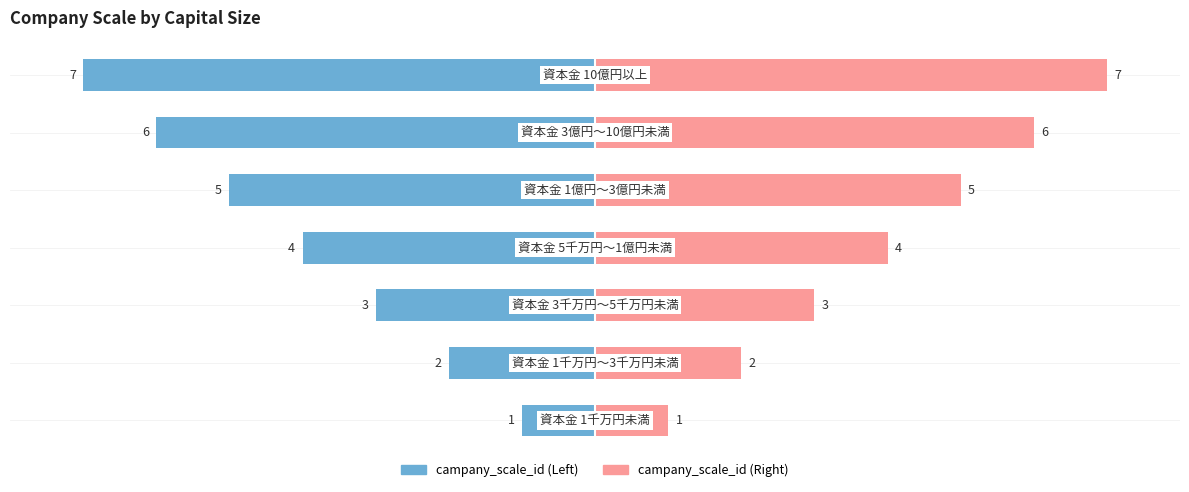

Reading left to right, what are all the values shown in this chart?

1	2	3	4	5	6	7